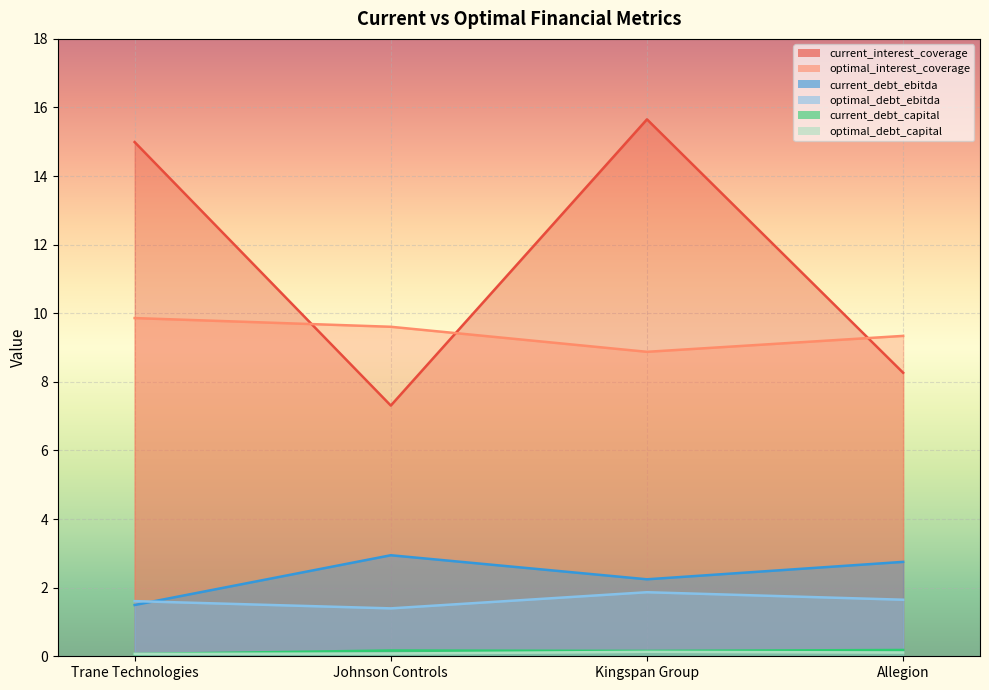

True or false: optimal_interest_coverage and optimal_debt_ebitda intersect in this chart.

False